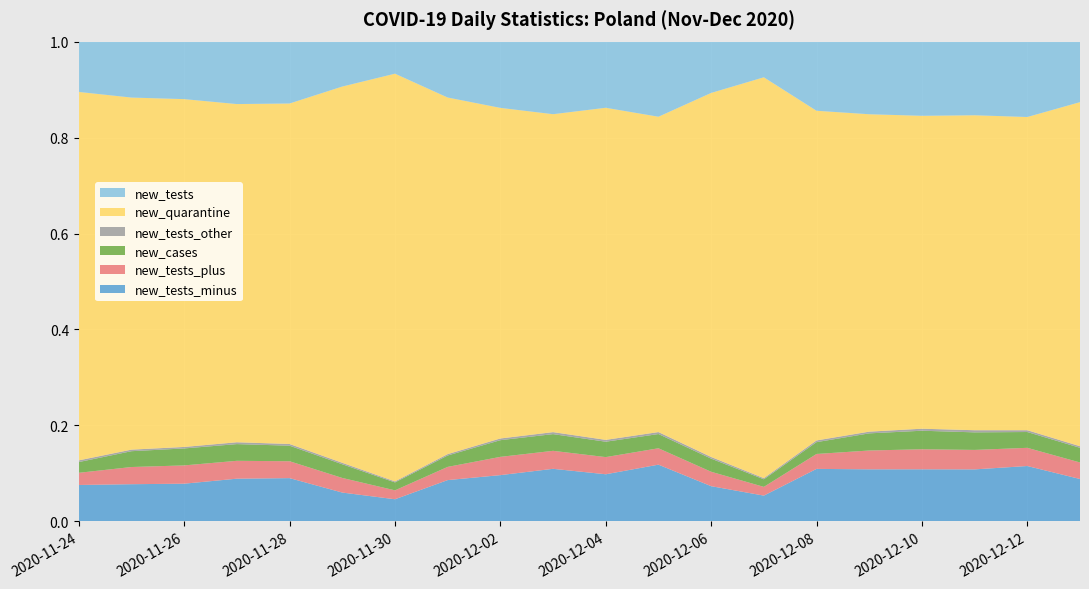

Reading right to left, list all the values displayed in this chart.

new_tests_minus: 2020-12-13=25981	2020-12-12=40286	2020-12-11=38840	2020-12-10=38673	2020-12-09=36964	2020-12-08=36901	2020-12-07=15058	2020-12-06=24633	2020-12-05=49585	2020-12-04=40530	2020-12-03=46709	2020-12-02=38468	2020-12-01=32918	2020-11-30=16016	2020-11-29=24238	2020-11-28=42242	2020-11-27=43628	2020-11-26=37467	2020-11-25=36105	2020-11-24=34425
new_tests_plus: 2020-12-13=10132	2020-12-12=13233	2020-12-11=14539	2020-12-10=14880	2020-12-09=13353	2020-12-08=10483	2020-12-07=5103	2020-12-06=10070	2020-12-05=14323	2020-12-04=14757	2020-12-03=15979	2020-12-02=15171	2020-12-01=10522	2020-11-30=6441	2020-11-29=12276	2020-11-28=16469	2020-11-27=18247	2020-11-26=18161	2020-11-25=16672	2020-11-24=11502
new_cases: 2020-12-13=8978	2020-12-12=11498	2020-12-11=13105	2020-12-10=13747	2020-12-09=12164	2020-12-08=8315	2020-12-07=4424	2020-12-06=9175	2020-12-05=12430	2020-12-04=13230	2020-12-03=14838	2020-12-02=13870	2020-12-01=9066	2020-11-30=5734	2020-11-29=11483	2020-11-28=15183	2020-11-27=17059	2020-11-26=16846	2020-11-25=15360	2020-11-24=10141
new_tests_other: 2020-12-13=968	2020-12-12=1310	2020-12-11=1599	2020-12-10=1498	2020-12-09=1220	2020-12-08=1202	2020-12-07=663	2020-12-06=1166	2020-12-05=1719	2020-12-04=1585	2020-12-03=1764	2020-12-02=1417	2020-12-01=1095	2020-11-30=717	2020-11-29=1228	2020-11-28=1657	2020-11-27=1888	2020-11-26=1492	2020-11-25=1511	2020-11-24=1613
new_quarantine: 2020-12-13=210836	2020-12-12=227813	2020-12-11=235155	2020-12-10=232242	2020-12-09=225269	2020-12-08=231665	2020-12-07=234065	2020-12-06=254509	2020-12-05=275582	2020-12-04=285534	2020-12-03=282408	2020-12-02=274769	2020-12-01=284156	2020-11-30=294775	2020-11-29=316146	2020-11-28=332314	2020-11-27=345333	2020-11-26=345501	2020-11-25=341659	2020-11-24=348135
new_tests: 2020-12-13=37081	2020-12-12=54829	2020-12-11=54978	2020-12-10=55051	2020-12-09=51537	2020-12-08=48586	2020-12-07=20824	2020-12-06=35869	2020-12-05=65627	2020-12-04=56872	2020-12-03=64452	2020-12-02=55056	2020-12-01=44535	2020-11-30=23174	2020-11-29=37742	2020-11-28=60368	2020-11-27=63763	2020-11-26=57120	2020-11-25=54288	2020-11-24=47540